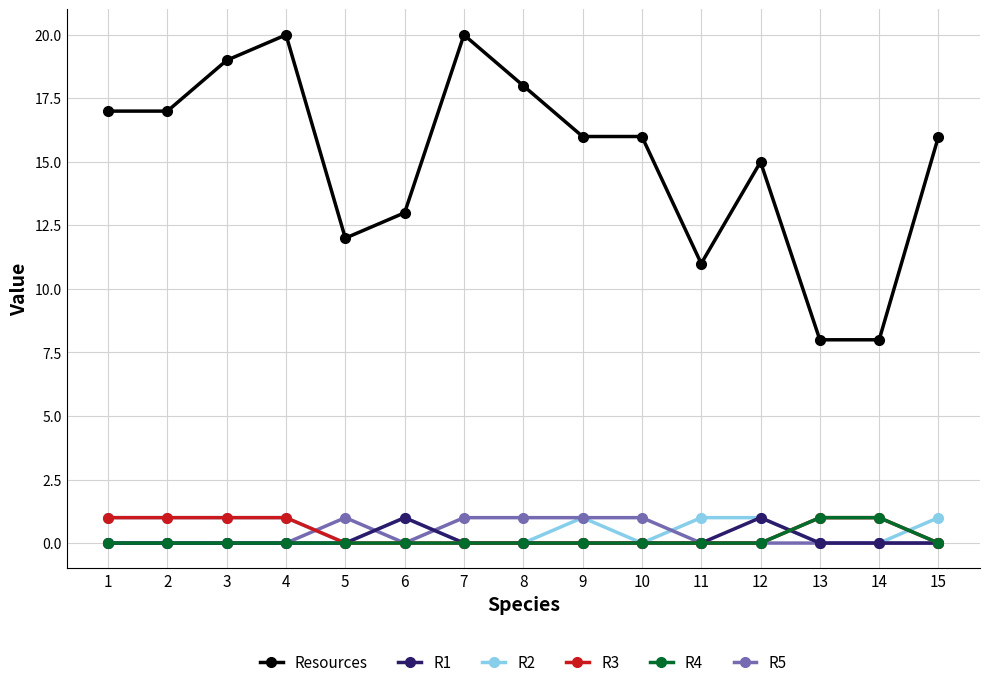

Is this an area chart (filled region under the line)?

No